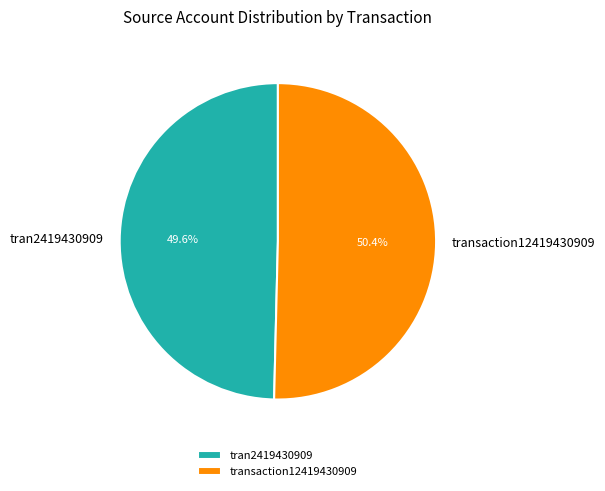

Which category has the biggest portion of the pie?

transaction12419430909